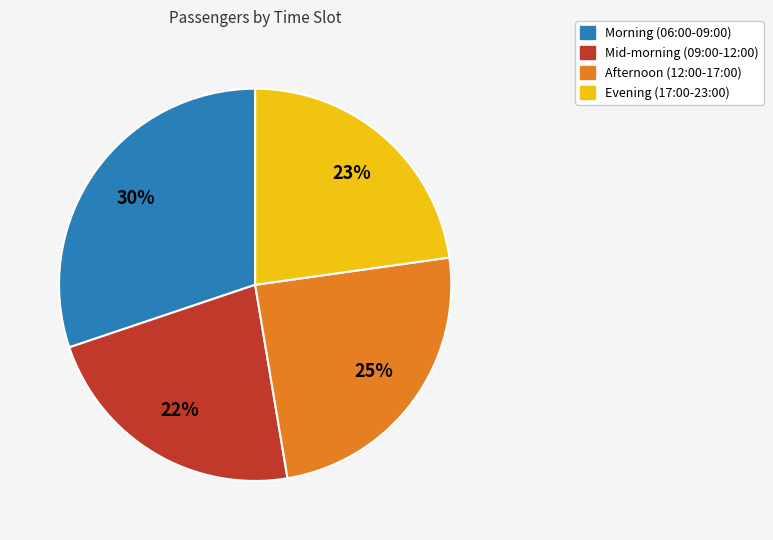

To the nearest percent, what is the average slice percentage?

25%